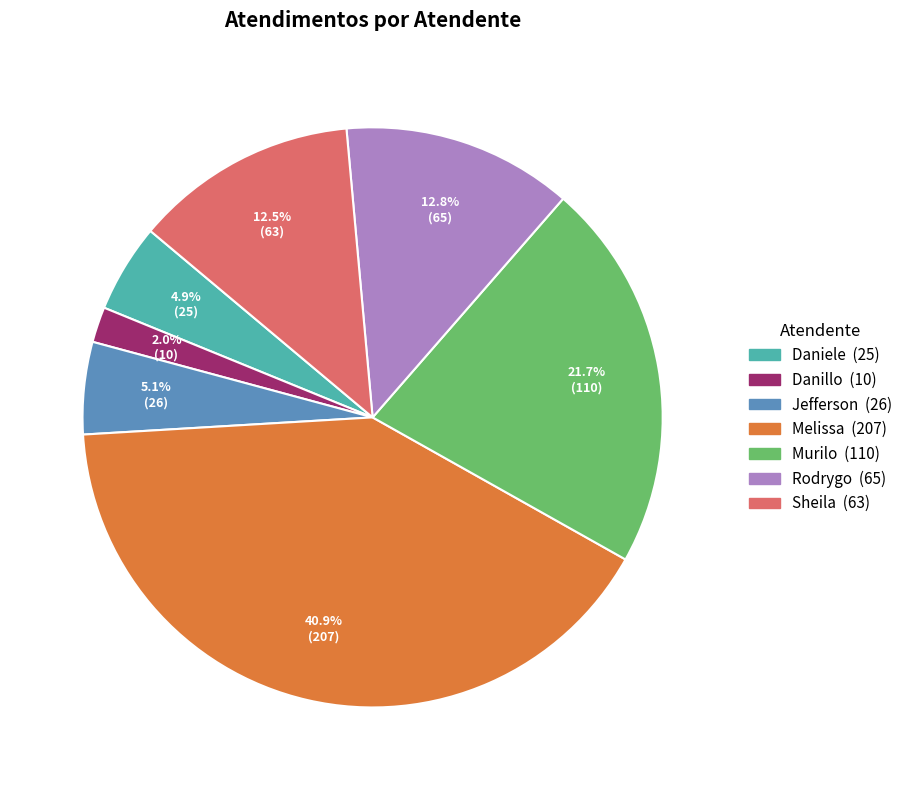

Is there any slice that represents more than half of the pie?

No